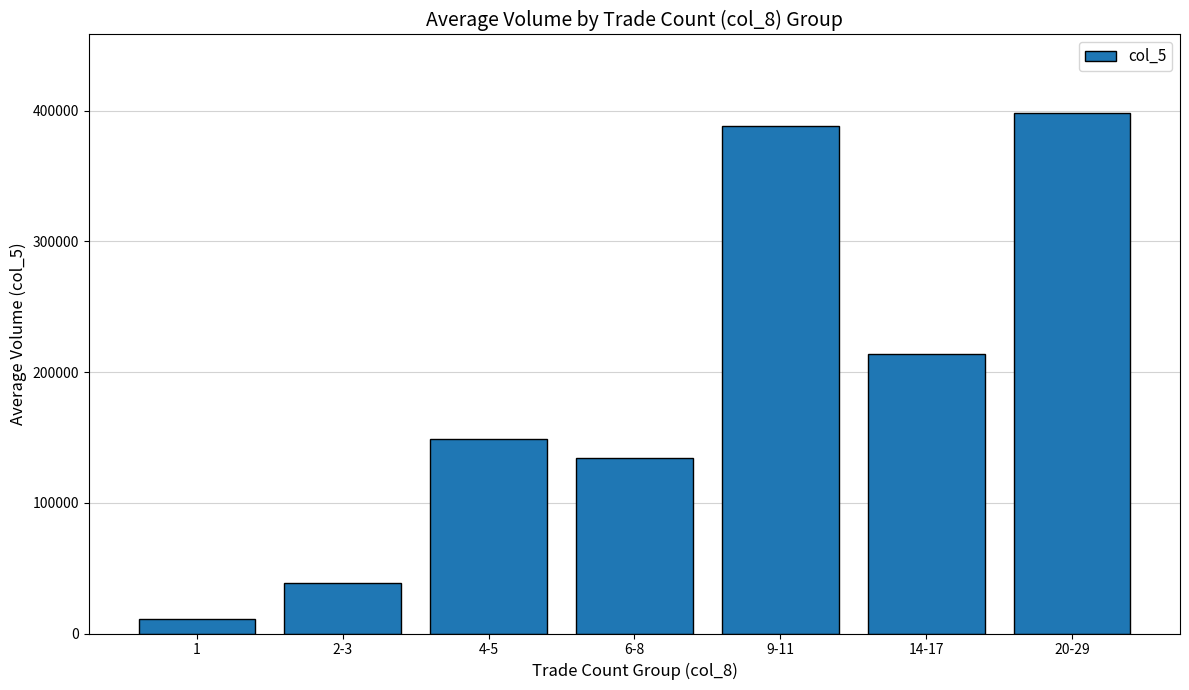

Which has a higher value, 14-17 or 2-3?

14-17